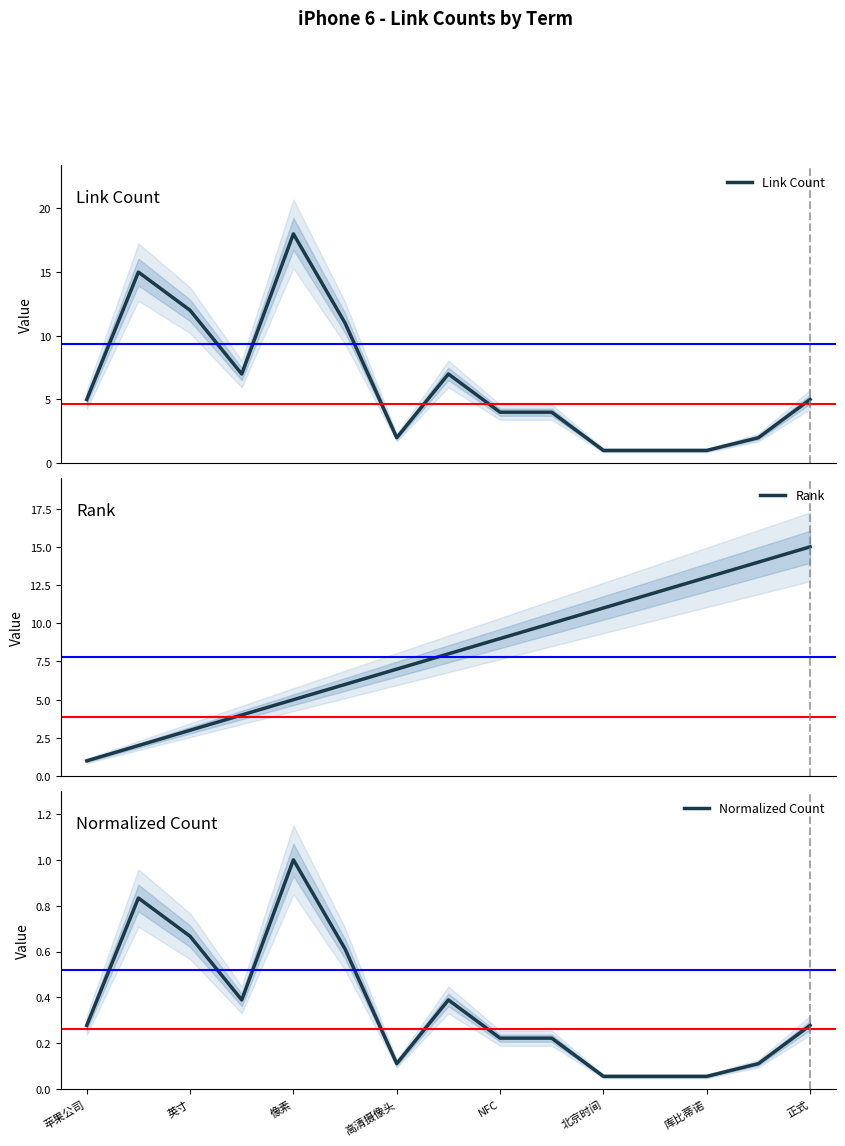

The Normalized Count series shows 0.1 at 正式. True or false?

False